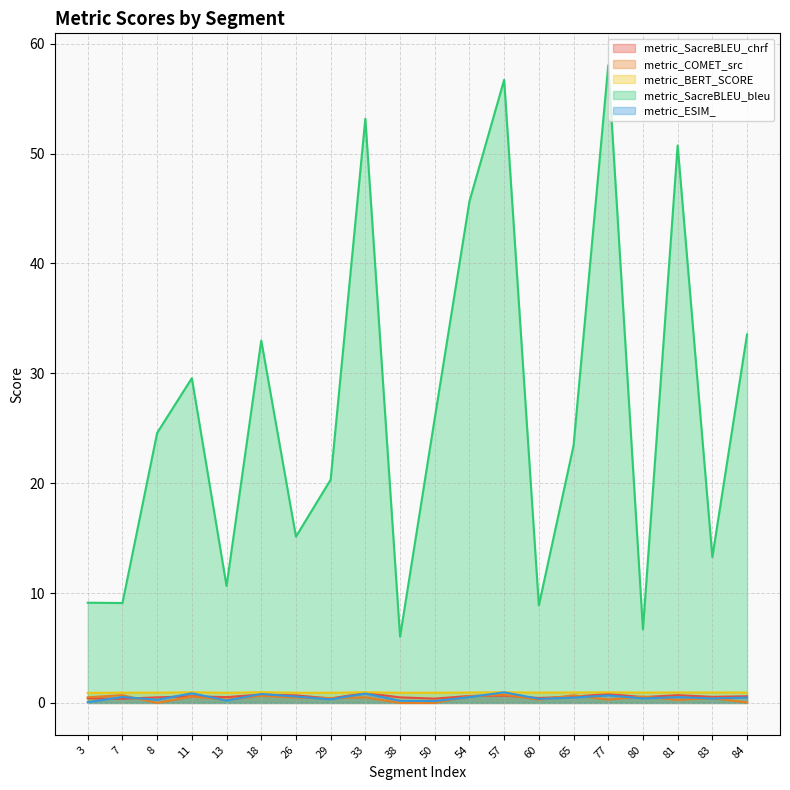

How many interior local peaks does the metric_SacreBLEU_chrf series have?

6